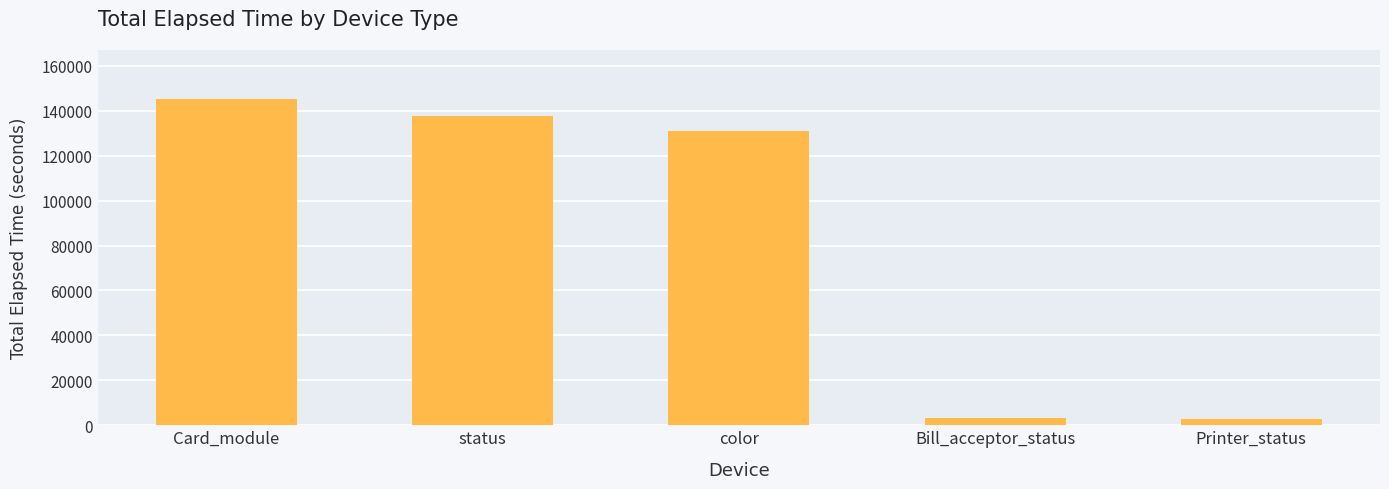

What is the sum of the values at Printer_status and color?

134004